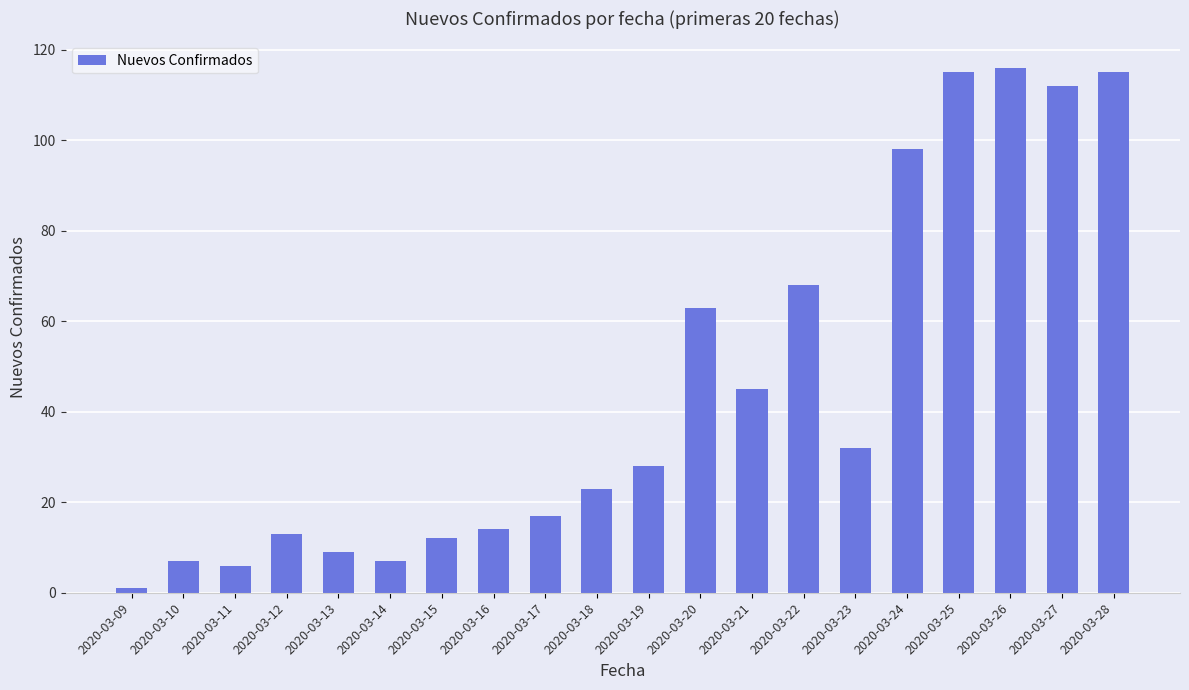

The chart shows a value of 17 at 2020-03-17. True or false?

True